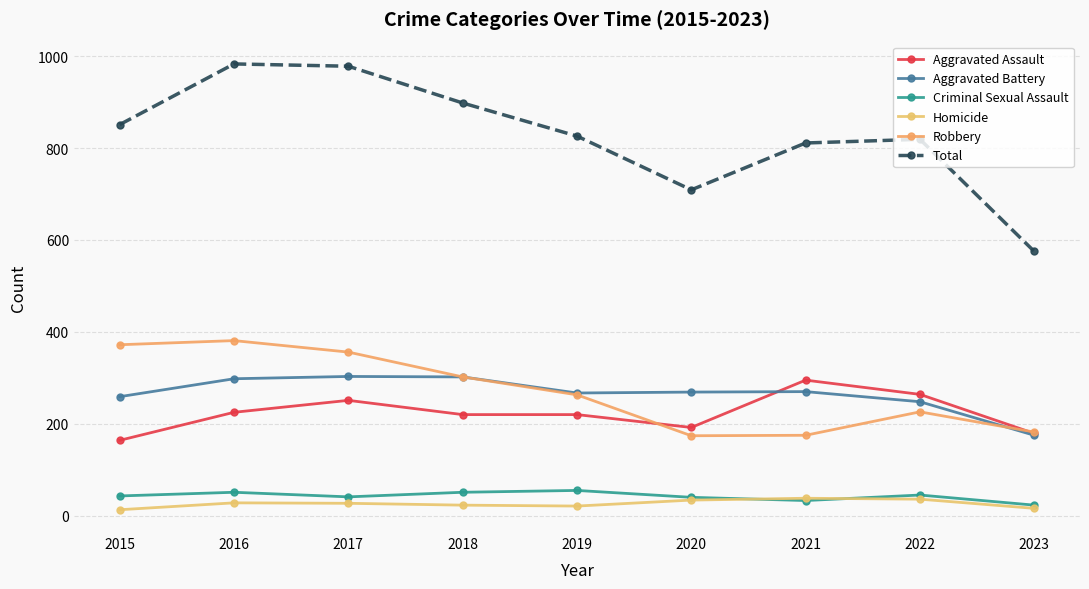

Count the number of categories in the chart.

9